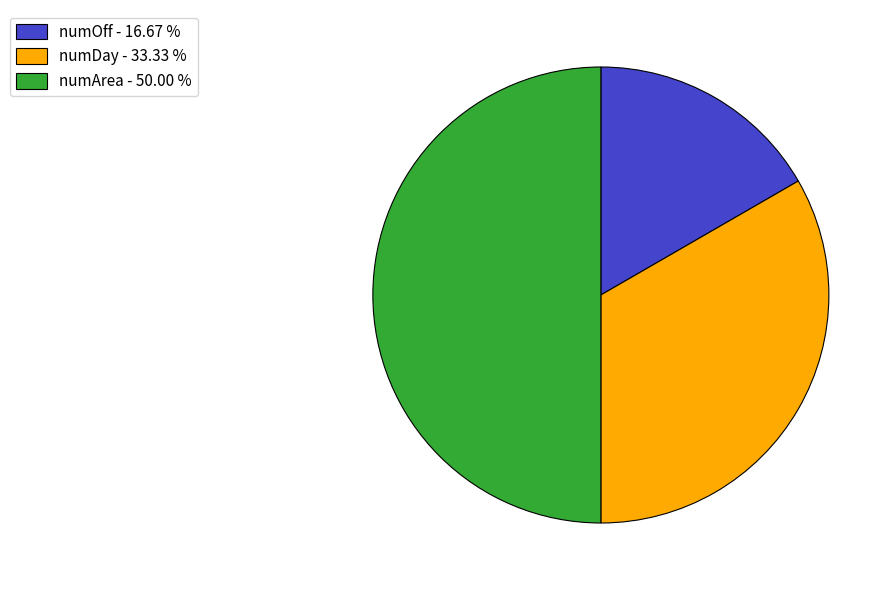

Rank the categories by value from highest to lowest.

numArea, numDay, numOff